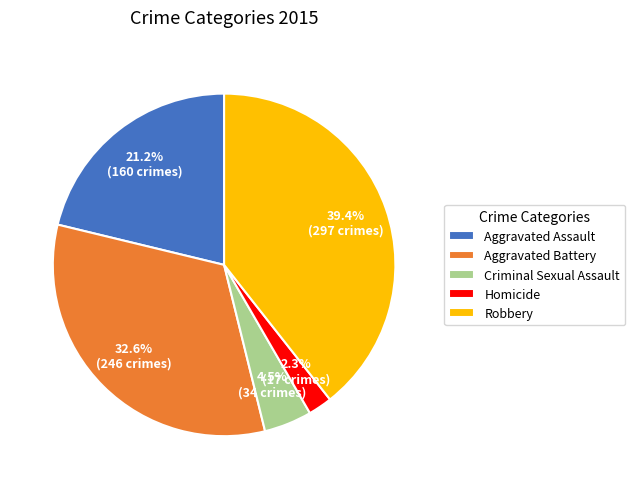

Rank the categories by value from highest to lowest.

Robbery, Aggravated Battery, Aggravated Assault, Criminal Sexual Assault, Homicide